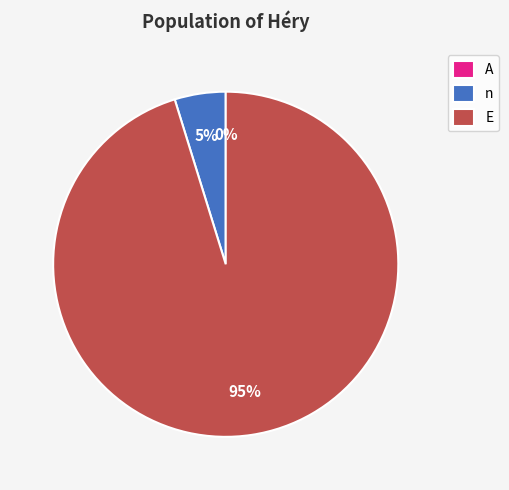

Is it true that n is 10% of the pie?

False